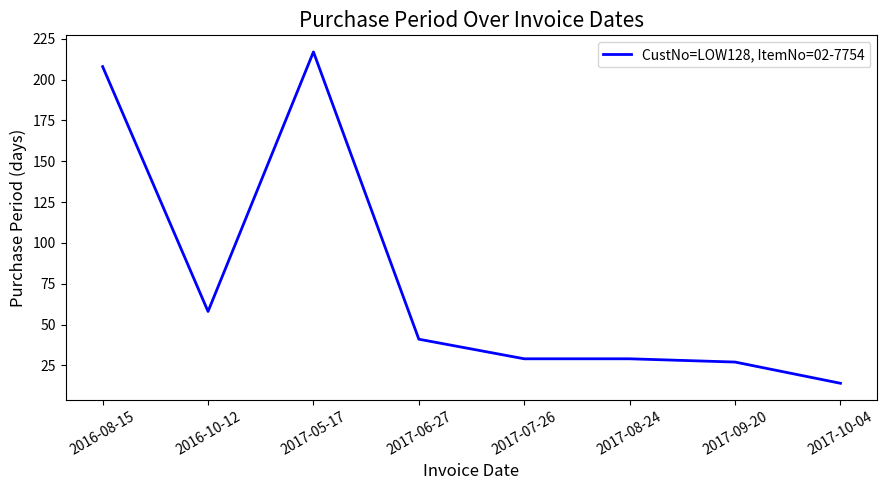

Reading left to right, list all the values displayed in this chart.

2016-08-15=208	2016-10-12=58	2017-05-17=217	2017-06-27=41	2017-07-26=29	2017-08-24=29	2017-09-20=27	2017-10-04=14